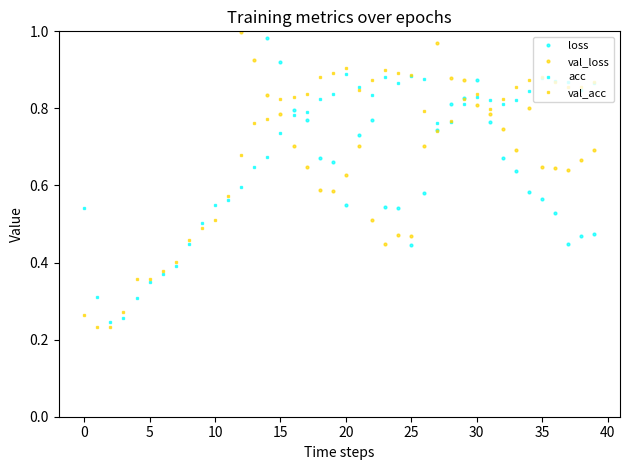

True or false: val_acc has a value of 0.8 at 26.

True